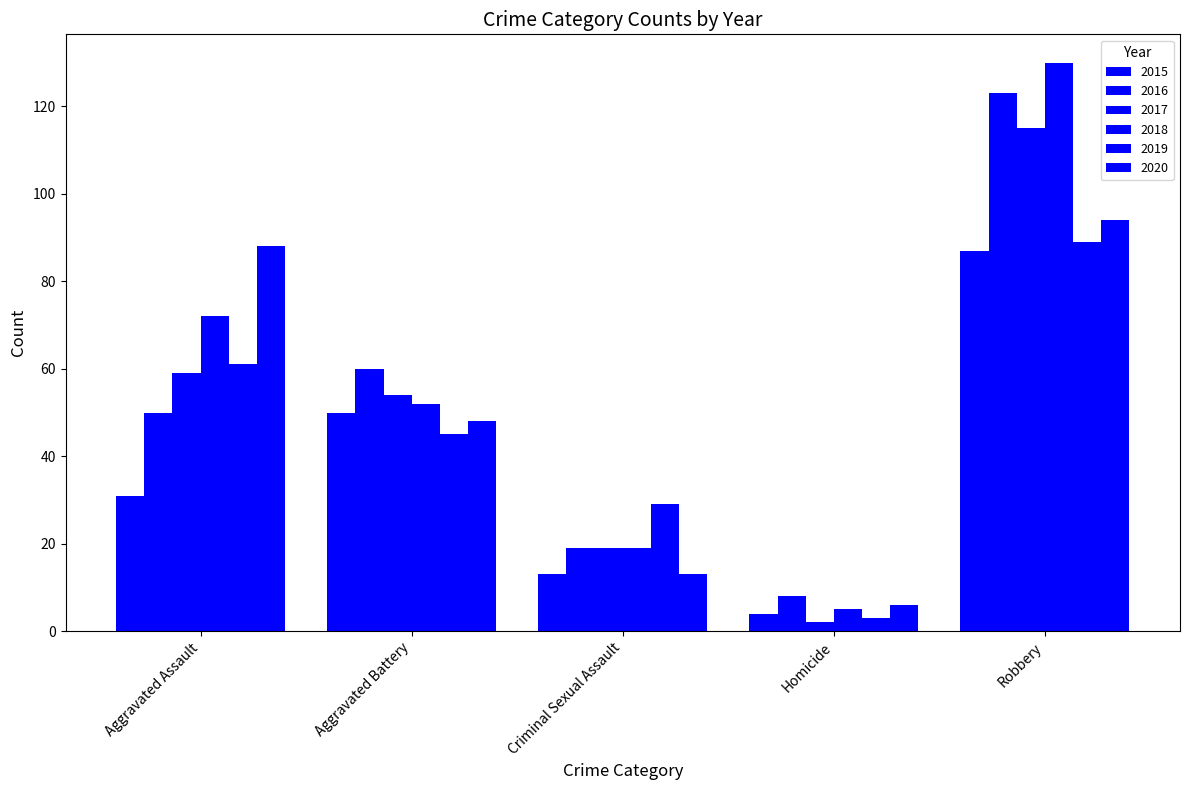

What is the label of the 3rd bar from the left?

Criminal Sexual Assault